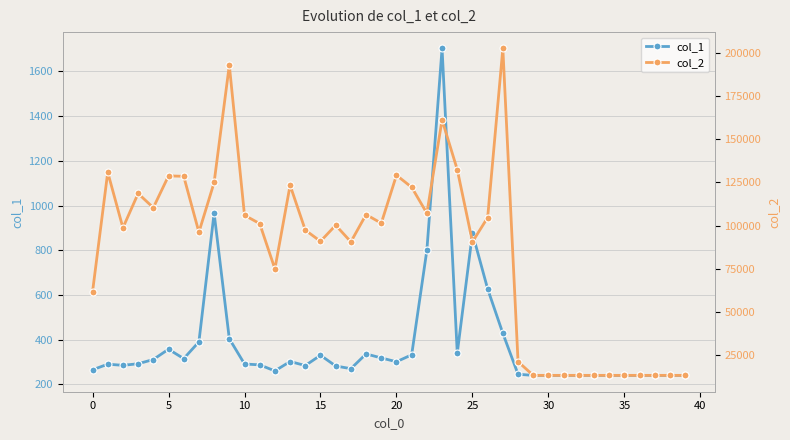

What is the lowest value of the col_1 series?

240